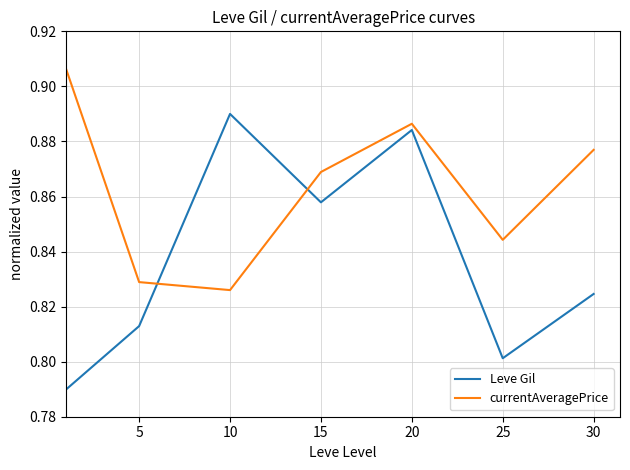

Rank the series by their average value, from highest to lowest.

currentAveragePrice, Leve Gil